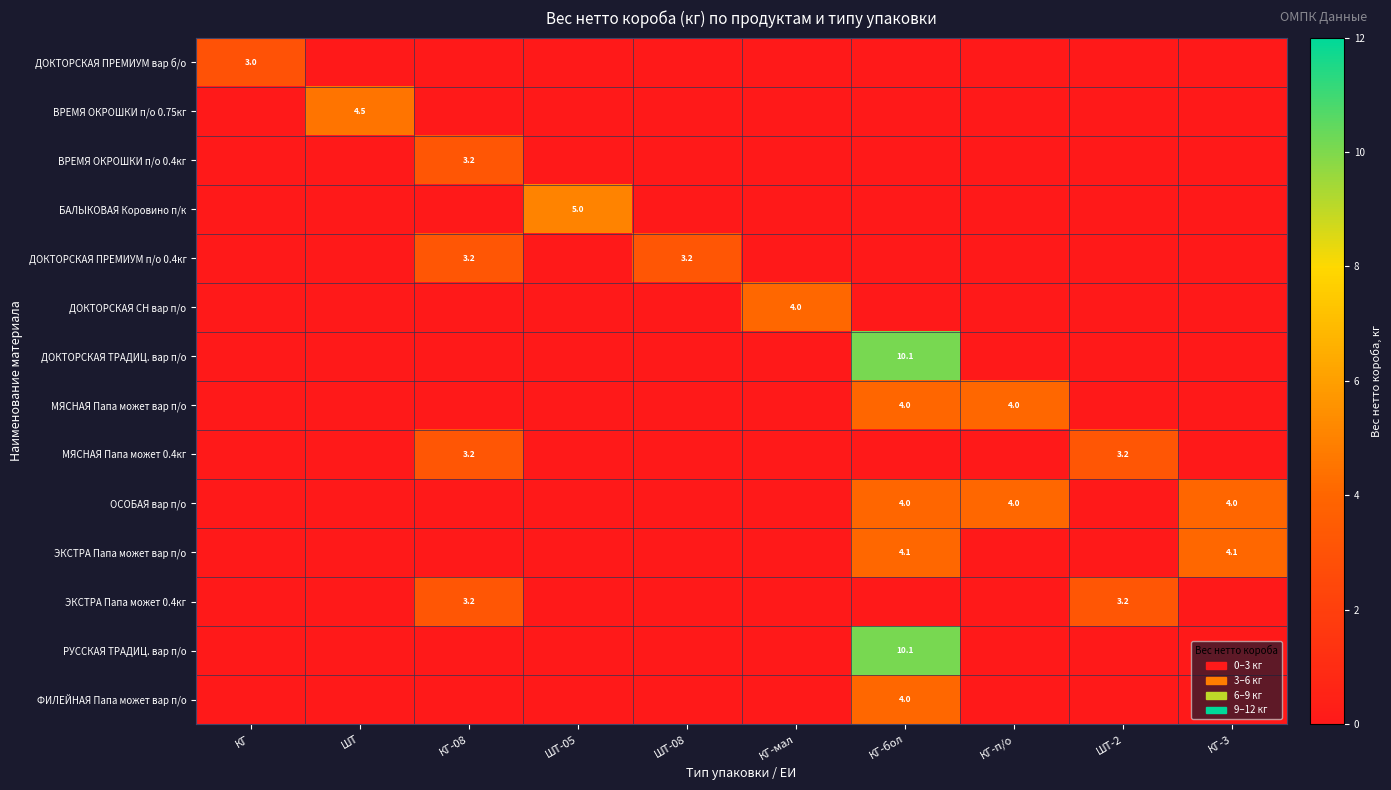

Is it true that МЯСНАЯ Папа может 0.4кг equals 3.2 at КГ-08?

True